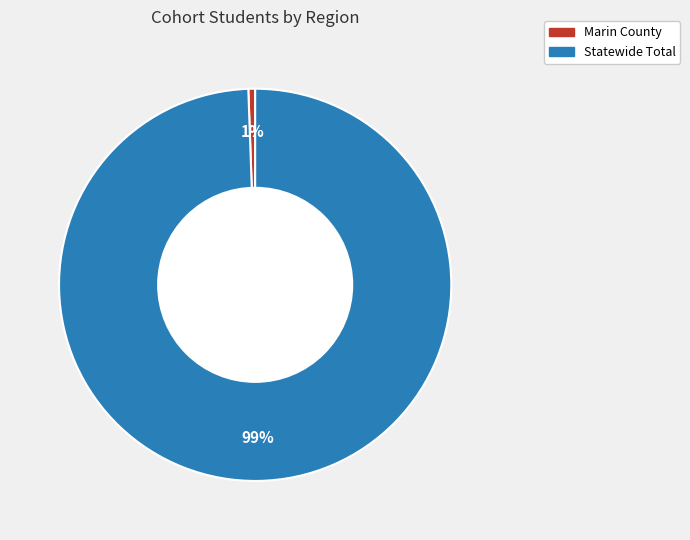

Does any single category account for the majority?

Yes